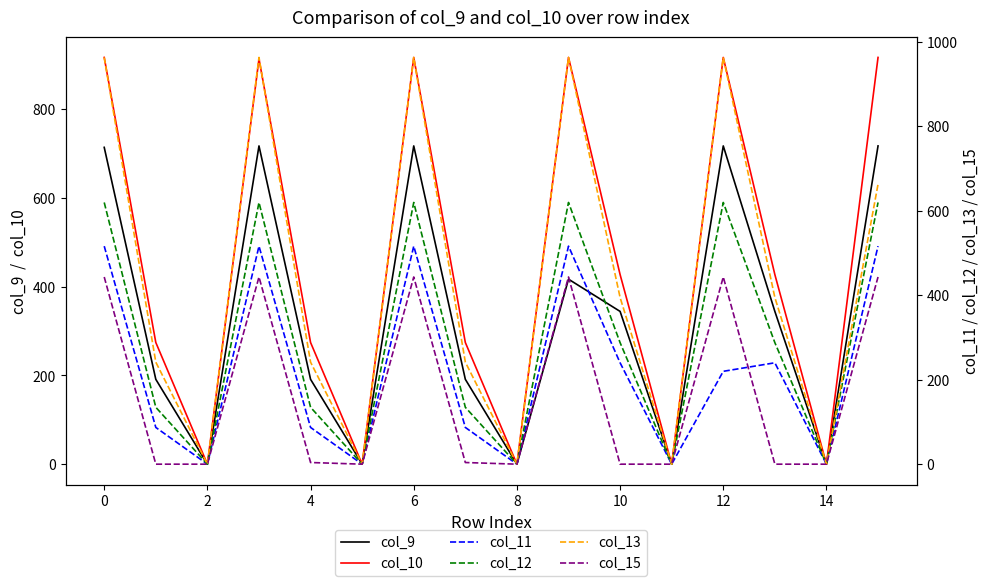

What is the highest value of the col_12 series?

619.4